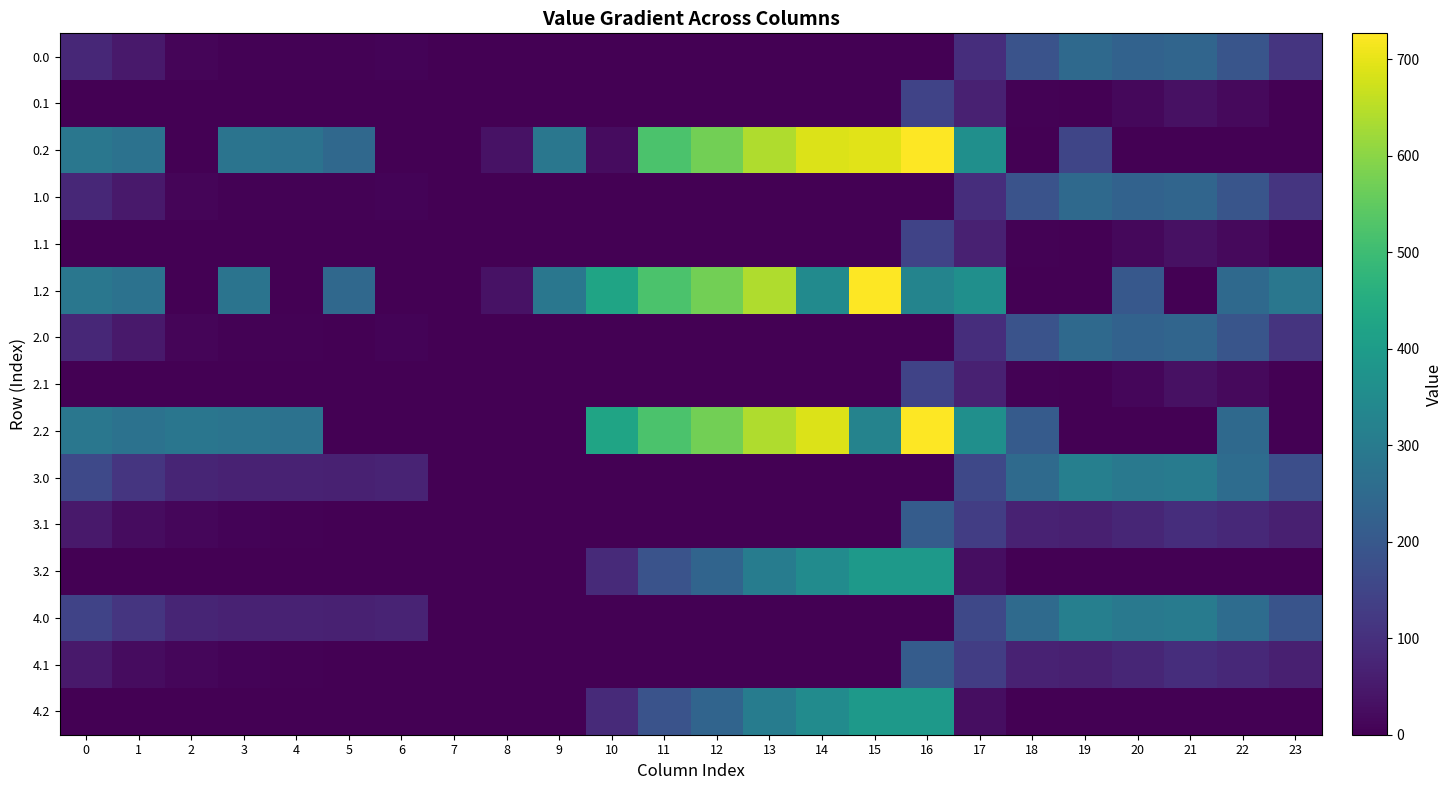

Count the number of categories in the chart.

24